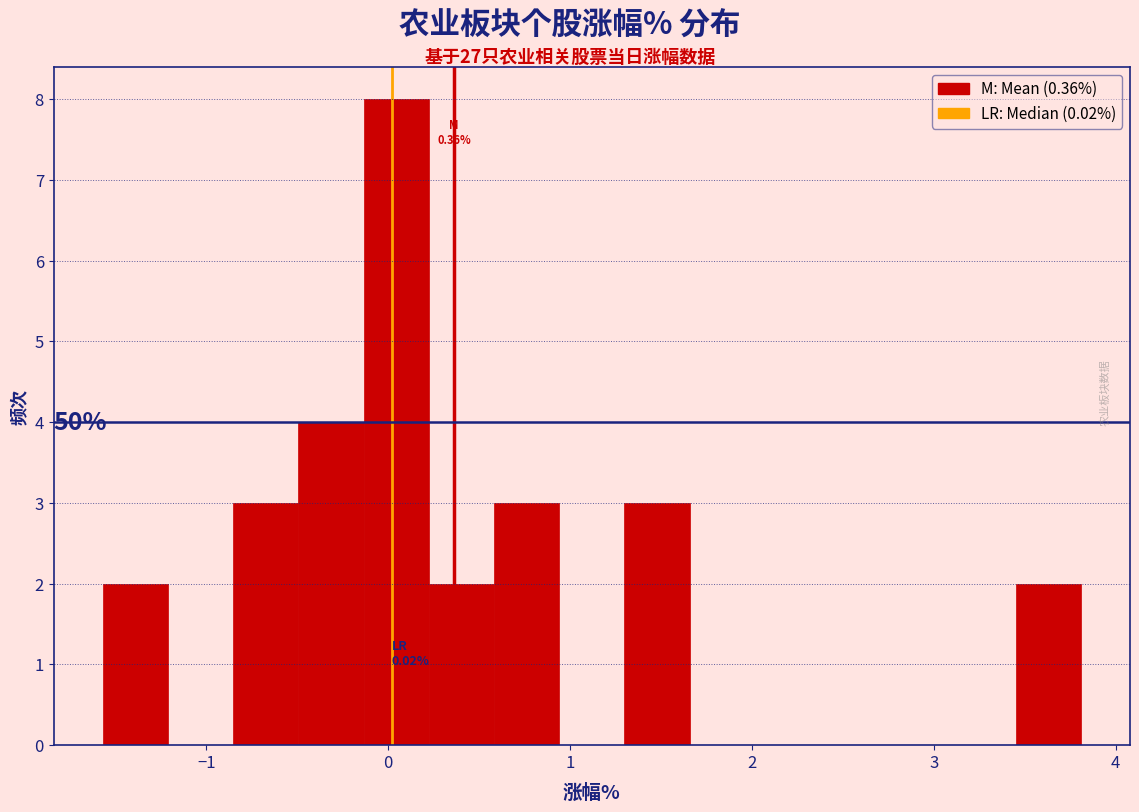

Around what value on the x-axis is the tallest bar? Give the approximate position of its centre, as read against the axis.

0.0